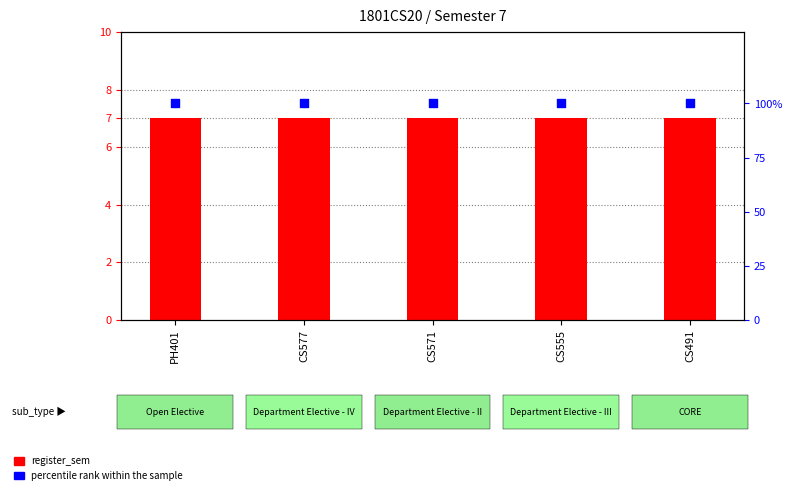

Which series reaches the maximum Y coordinate?

percentile rank within the sample